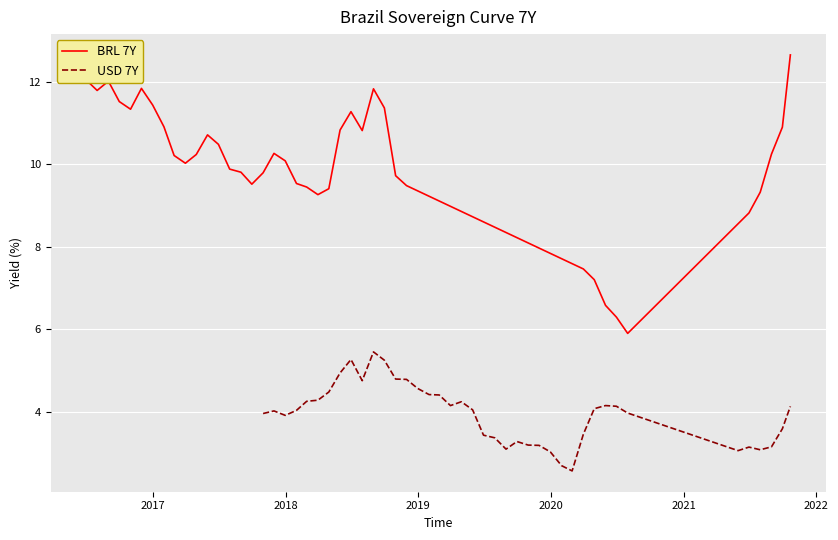

True or false: BRL 7Y and USD 7Y intersect in this chart.

False